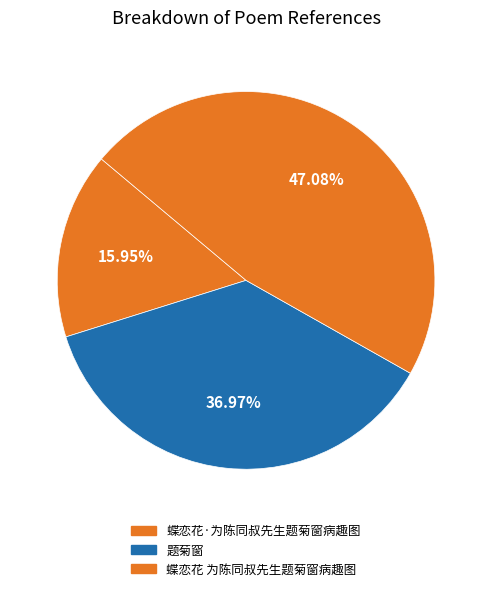

Rank the categories by value from lowest to highest.

蝶恋花·为陈同叔先生题菊窗病趣图, 题菊窗, 蝶恋花 为陈同叔先生题菊窗病趣图